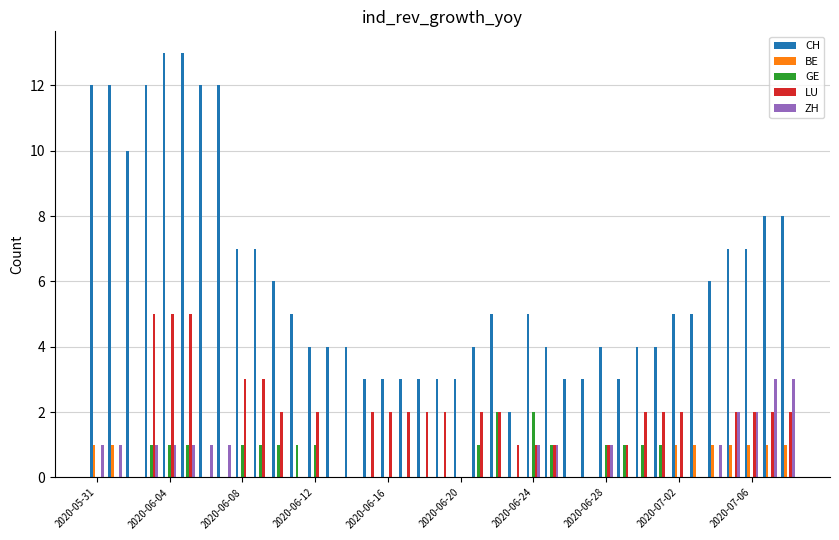

What are all the series names shown in the legend?

CH, BE, GE, LU, ZH